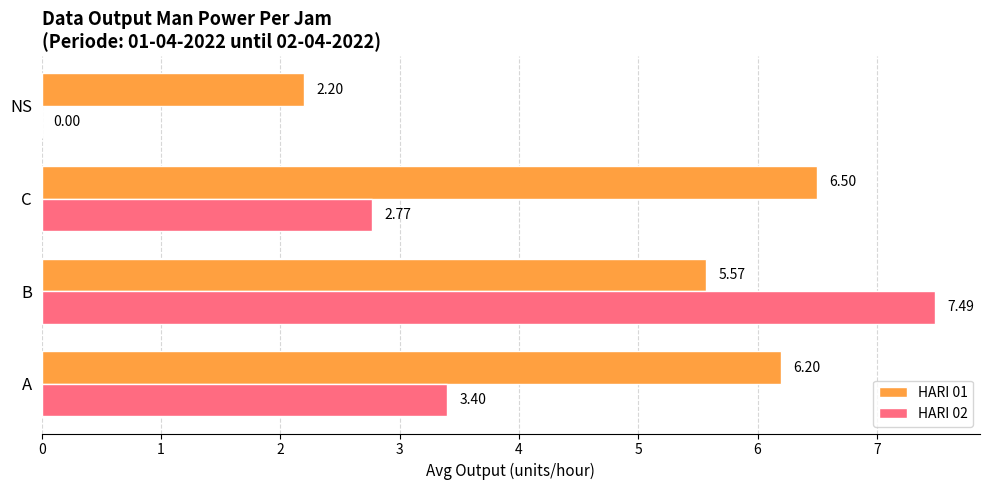

At which category is the sum across all series the highest?

B